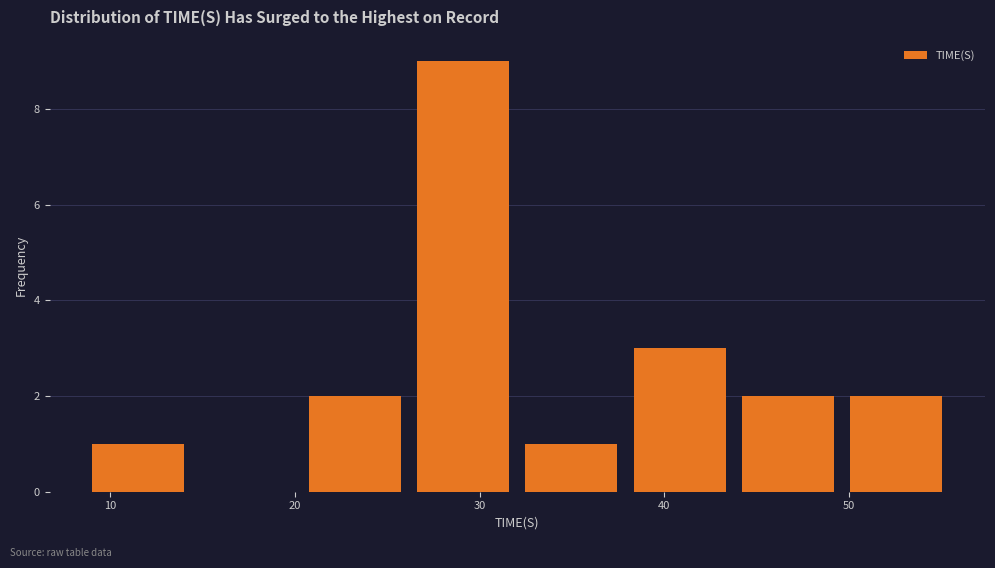

Which range on the x-axis has the tallest bar?

26 to 32